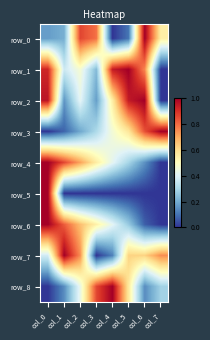

Rank the series at col_7 from highest to lowest value.

row_3, row_7, row_0, row_8, row_1, row_2, row_4, row_5, row_6